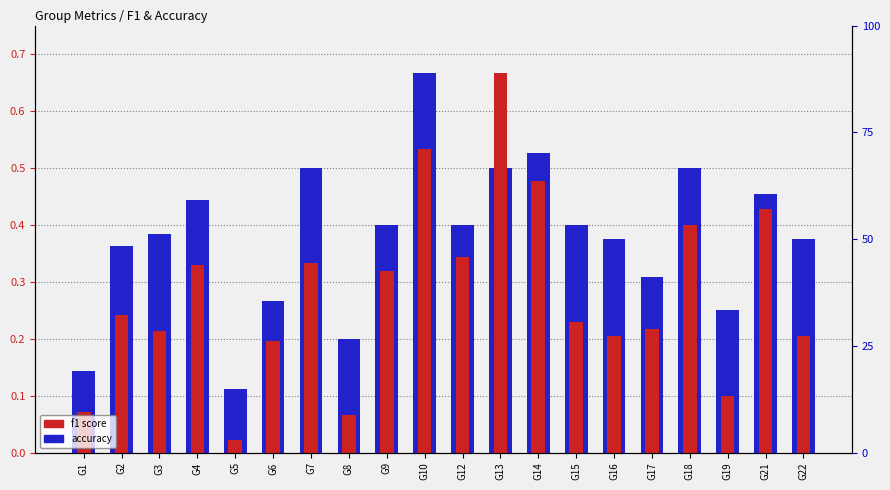

What value does the f1 series have at G19?

0.1